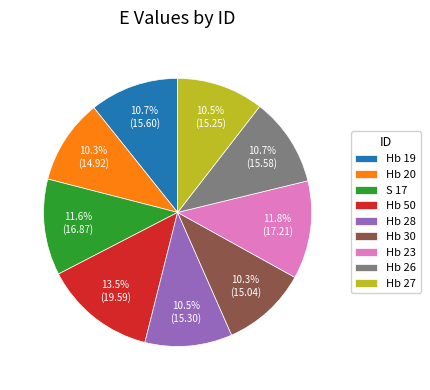

Which slice is the largest?

Hb 50